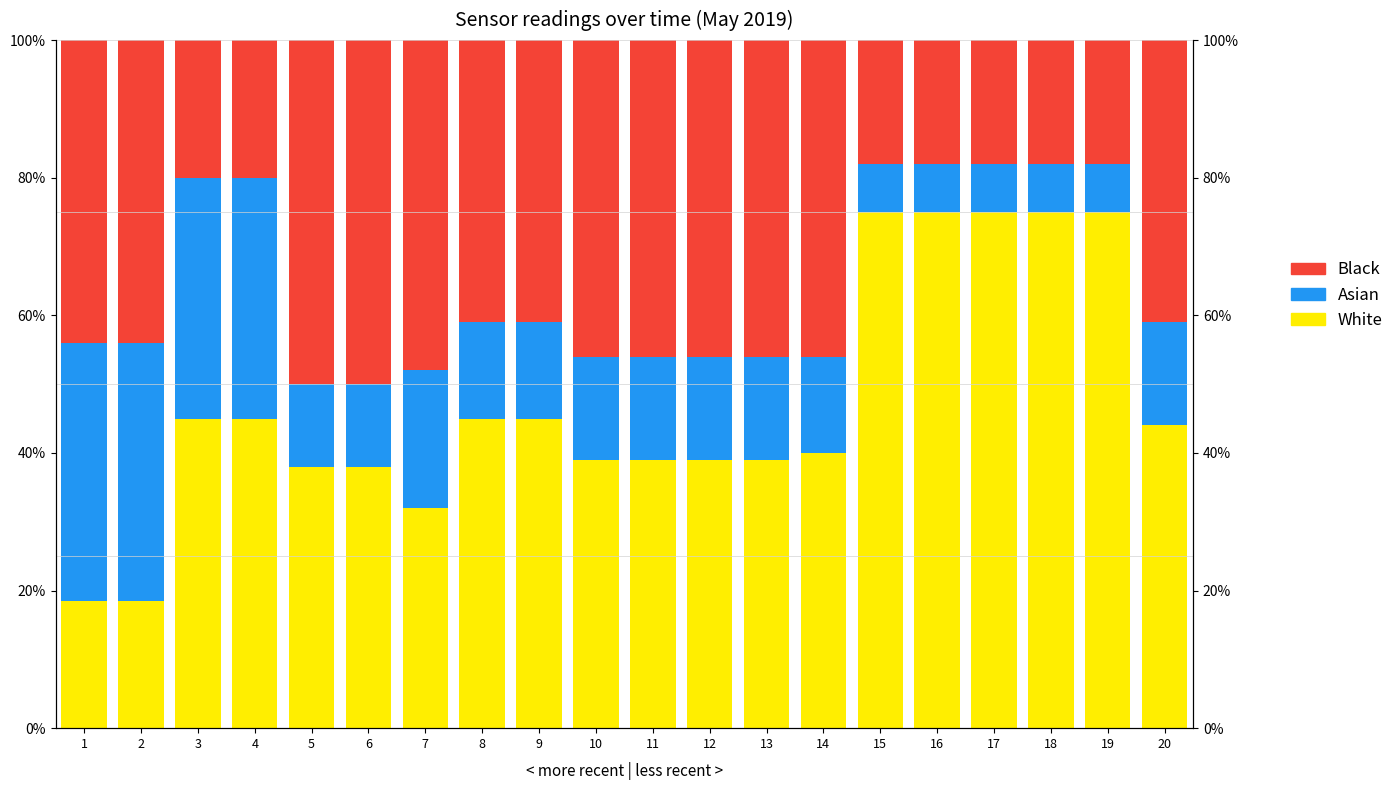

What is the difference between the maximum and minimum values in the Asian series?

30.5